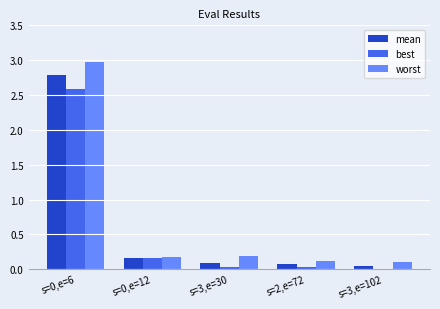

What are all the series names shown in the legend?

mean, best, worst